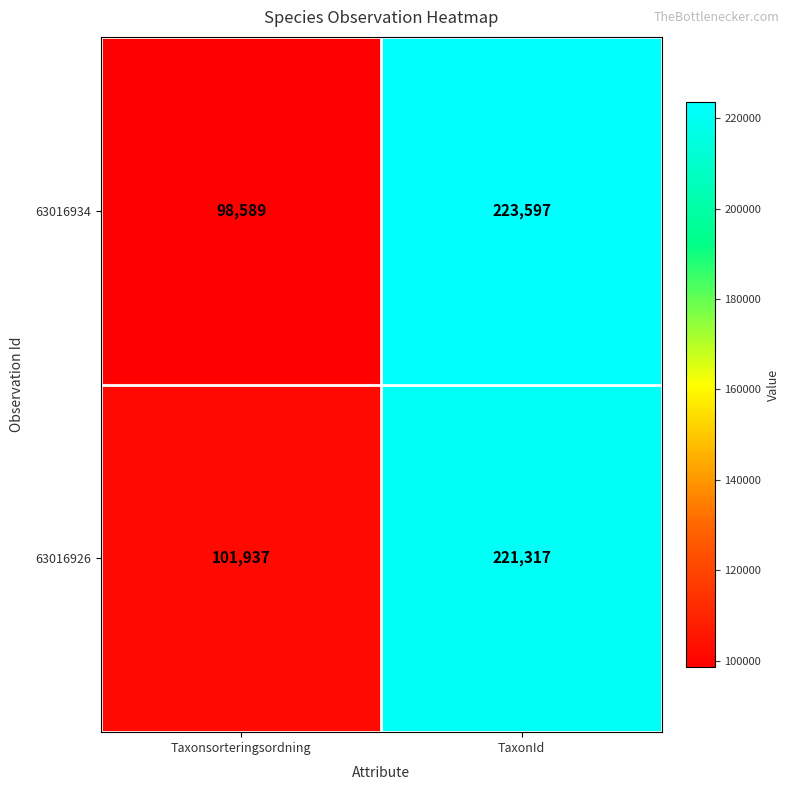

Which label corresponds to the largest value in the chart?

TaxonId